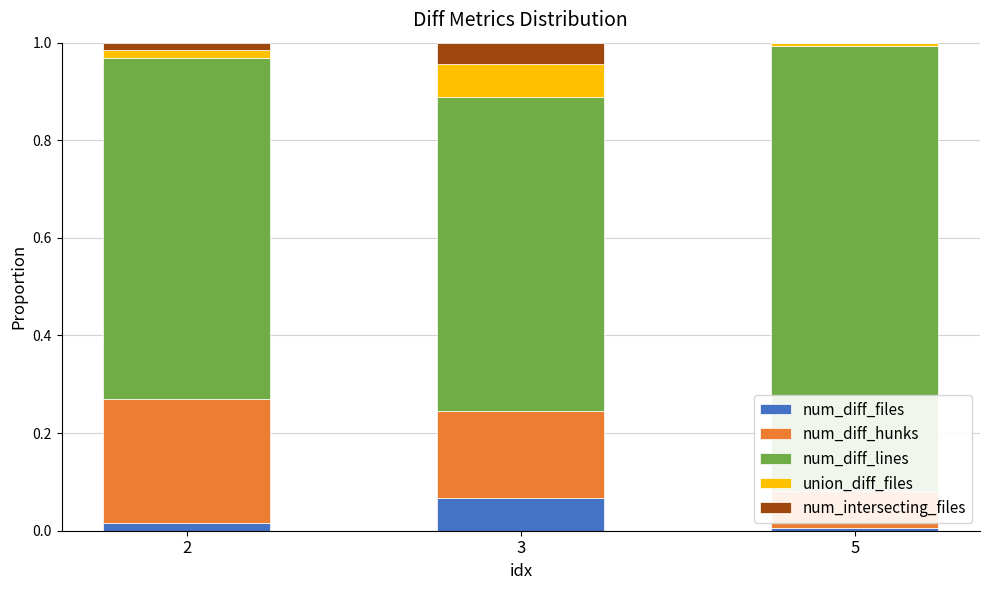

Count the number of data series in this chart.

5